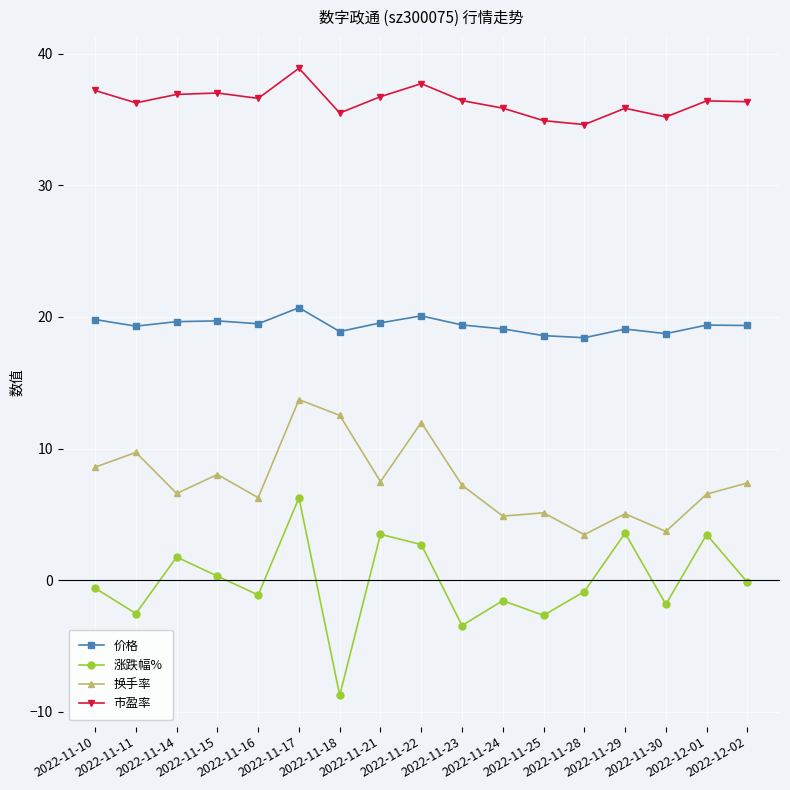

What is the minimum value for 涨跌幅%?

-8.7